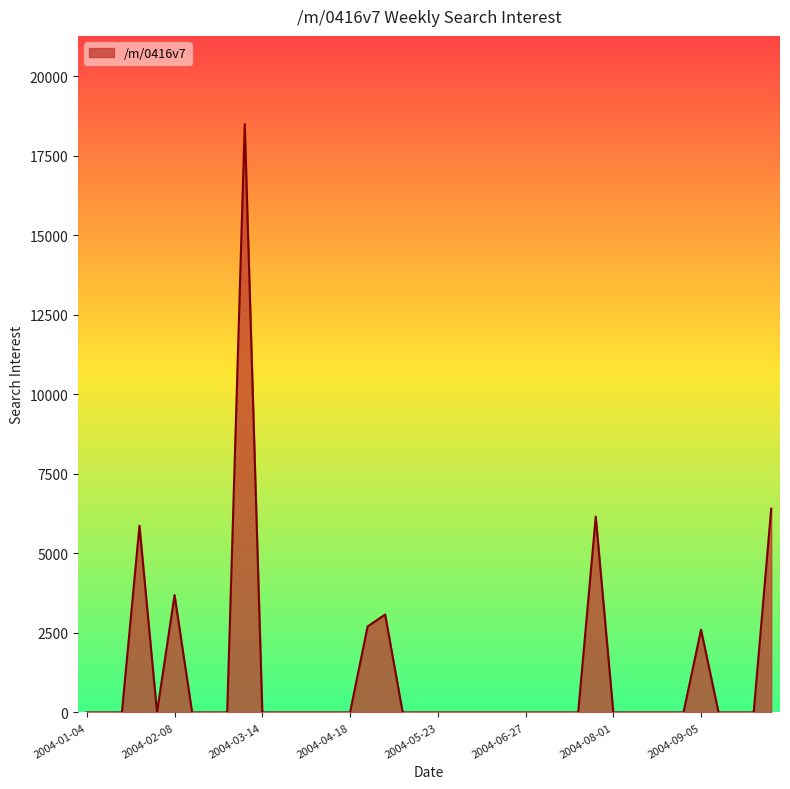

What is the difference between the maximum and minimum values?

18496.3